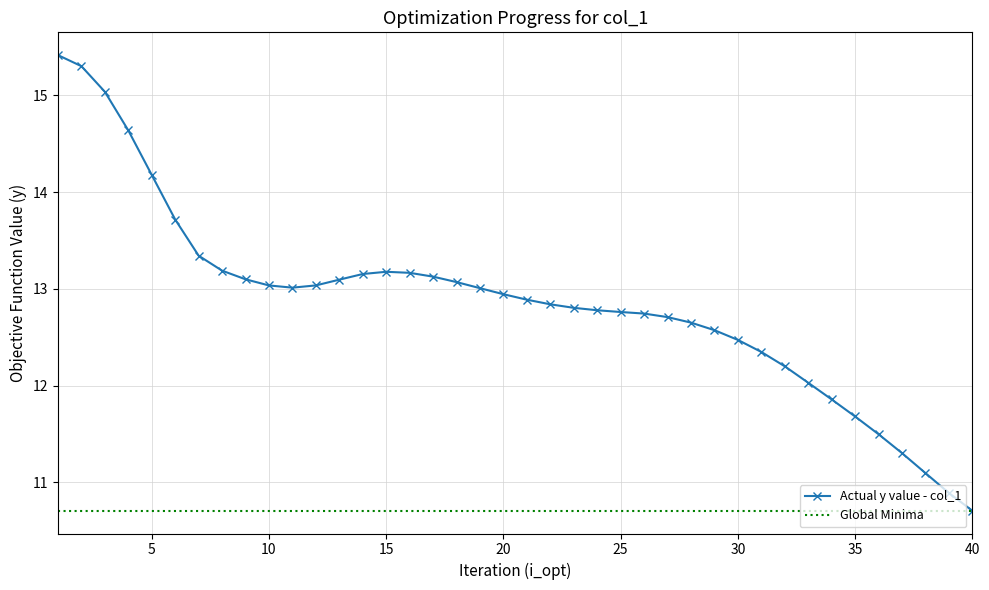

Which category has the lowest value in the Actual y value - col_1 series?

40